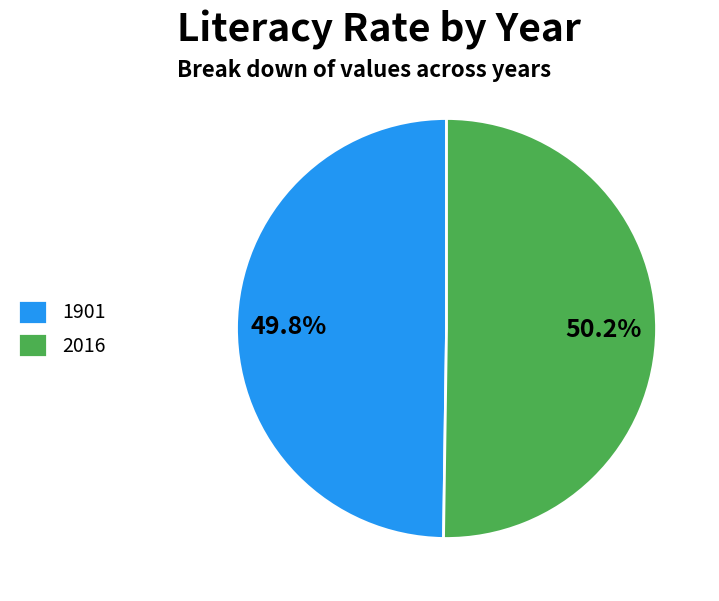

What portion of the pie excludes 2016?

49.8%